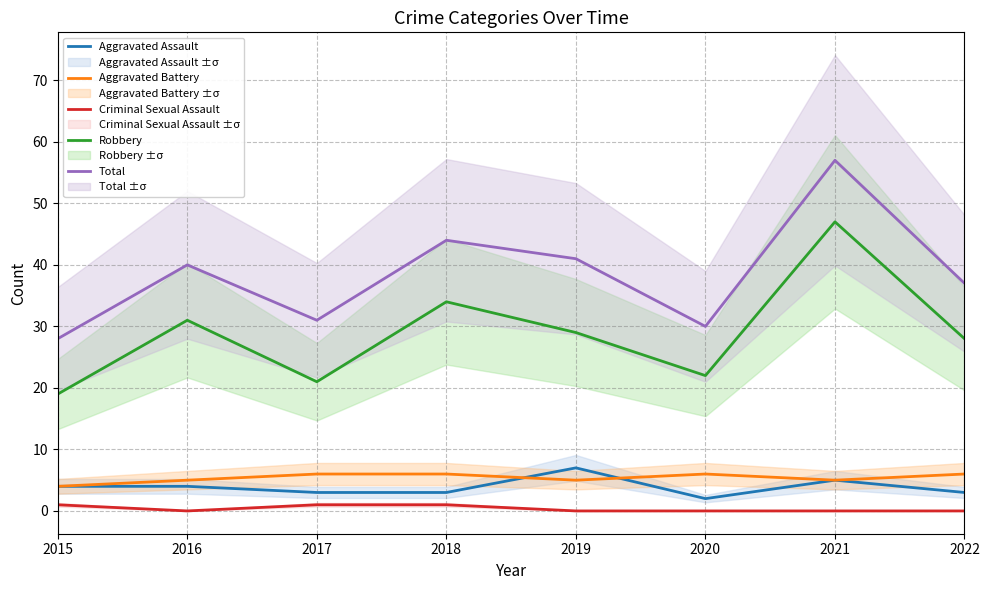

Does the chart have visible grid lines?

Yes